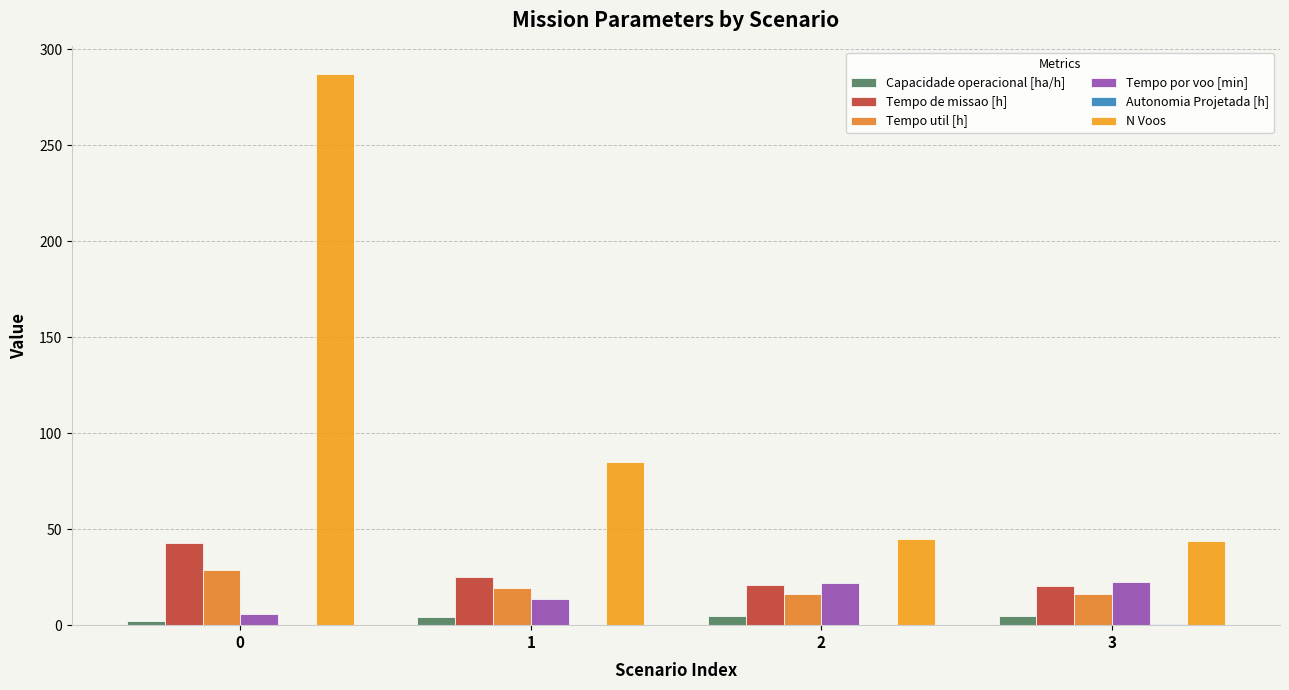

True or false: Tempo por voo [min] has a value of 22.4 at 3.

True